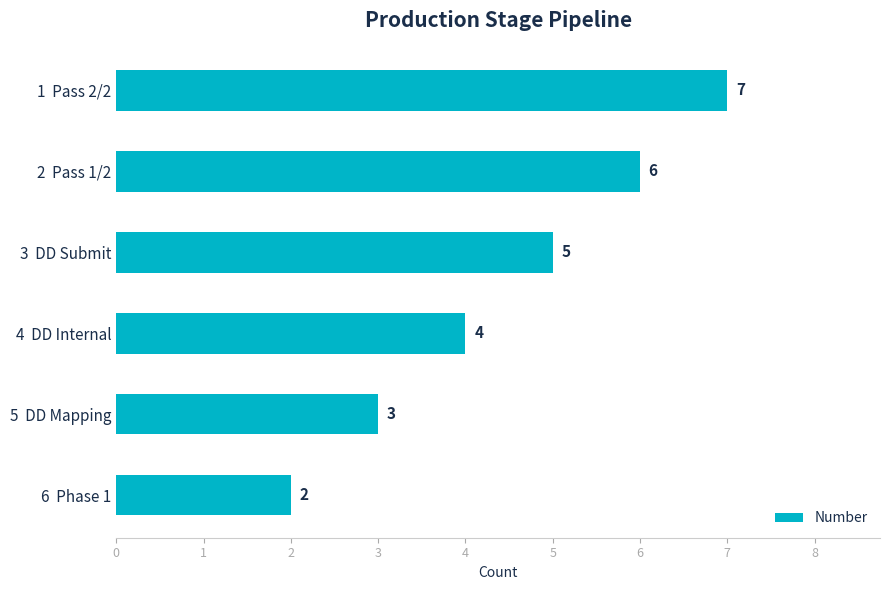

The chart shows a value of 7 at 1  Pass 2/2. True or false?

True